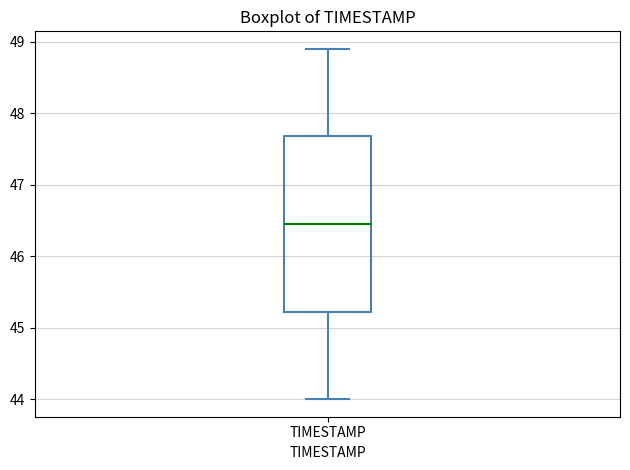

Where does the median line of the box for TIMESTAMP sit on the y-axis? The values are not printed on the chart, so give them approximately, as read against the axis.

46.5